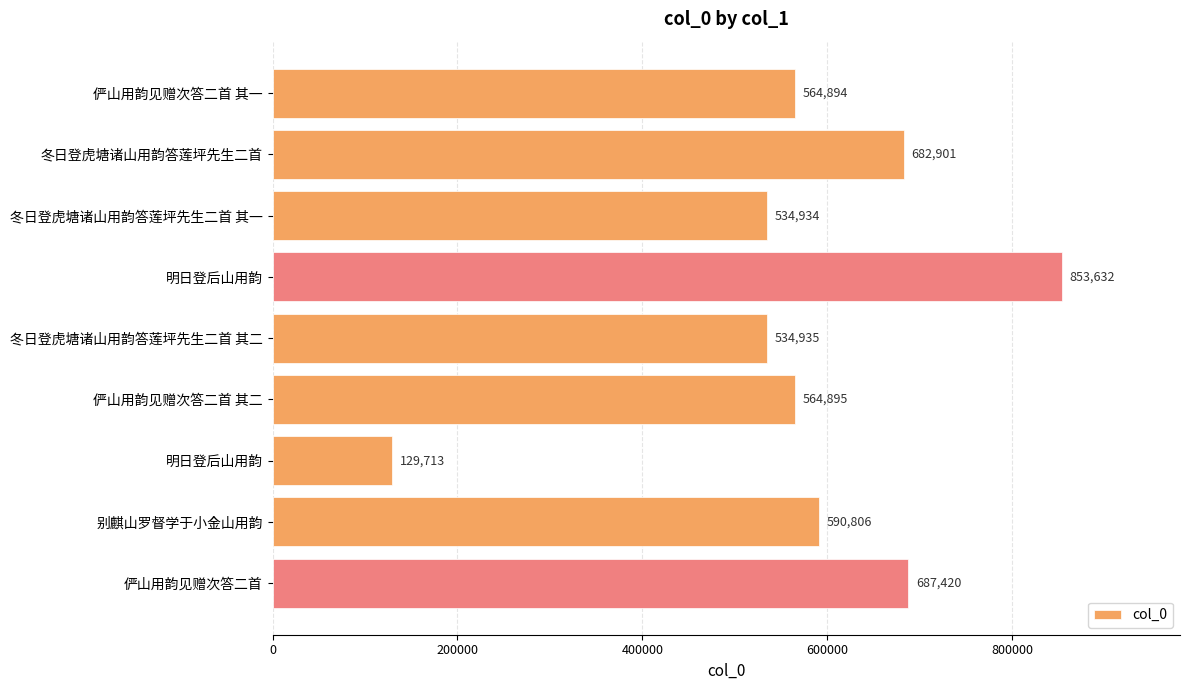

How many bars are there in total?

9